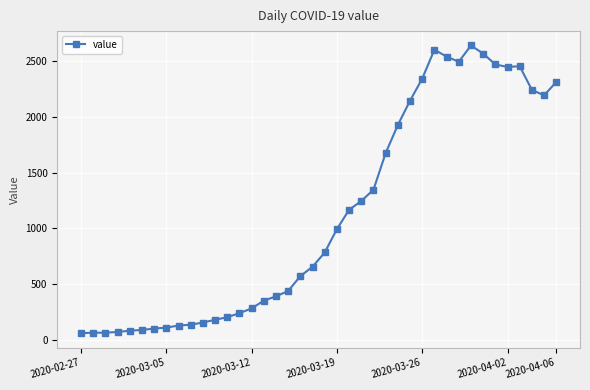

True or false: there are more than 2 points higher than both neighbors.

True